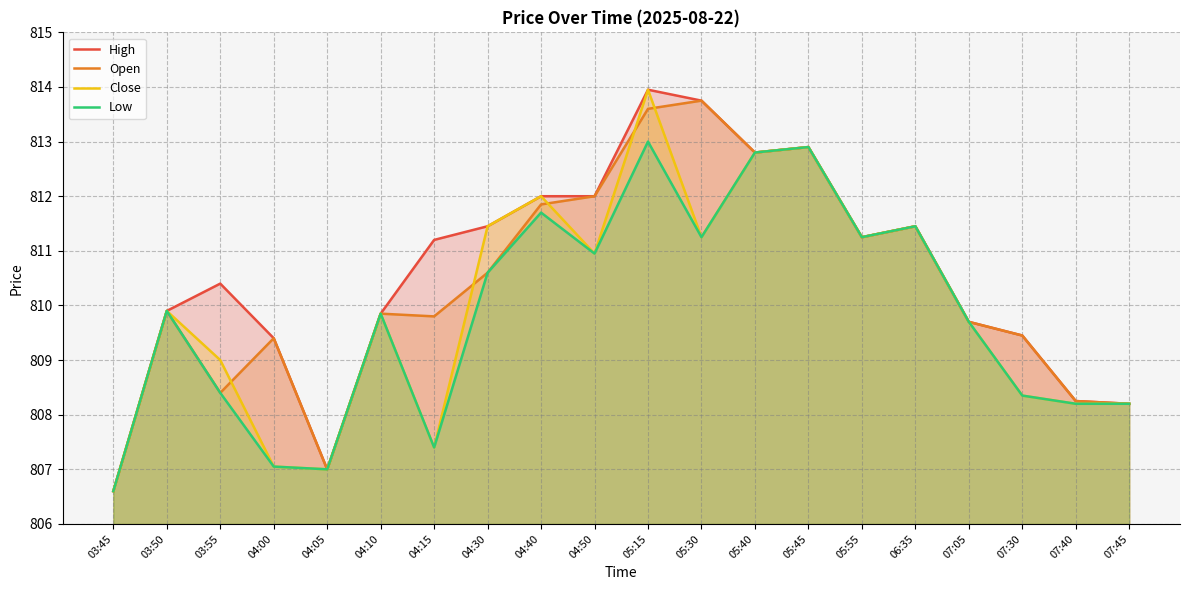

True or false: Open and High cross at least once.

False